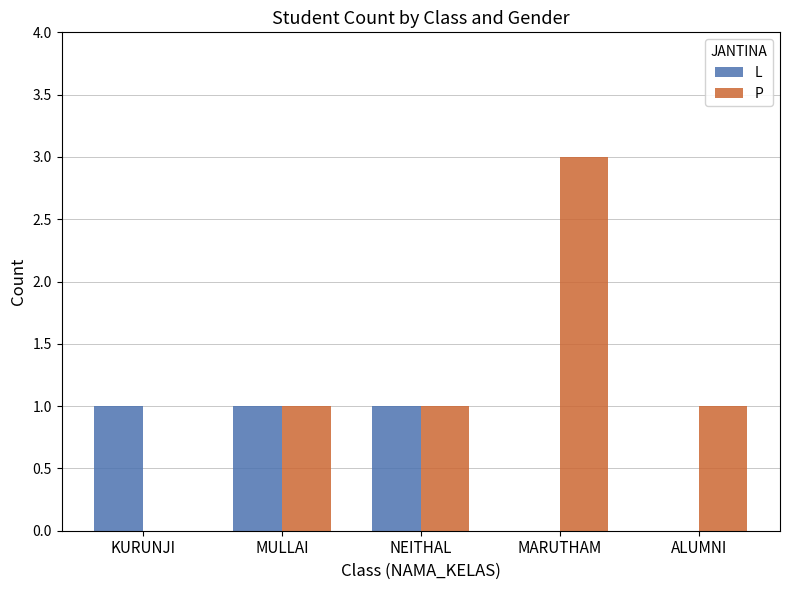

Between MULLAI and MARUTHAM, which series saw the biggest shift?

P